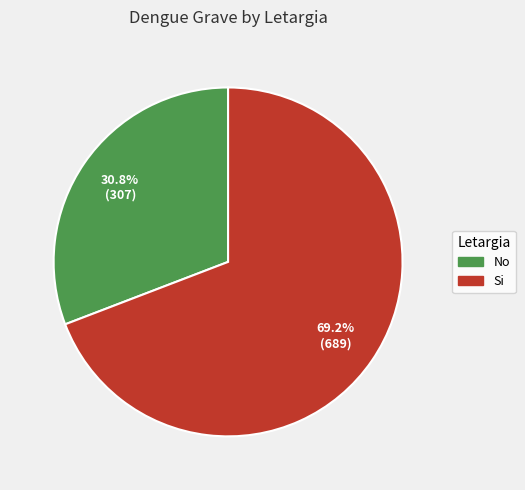

Combined, what portion of the pie is No and Si?

100.0%